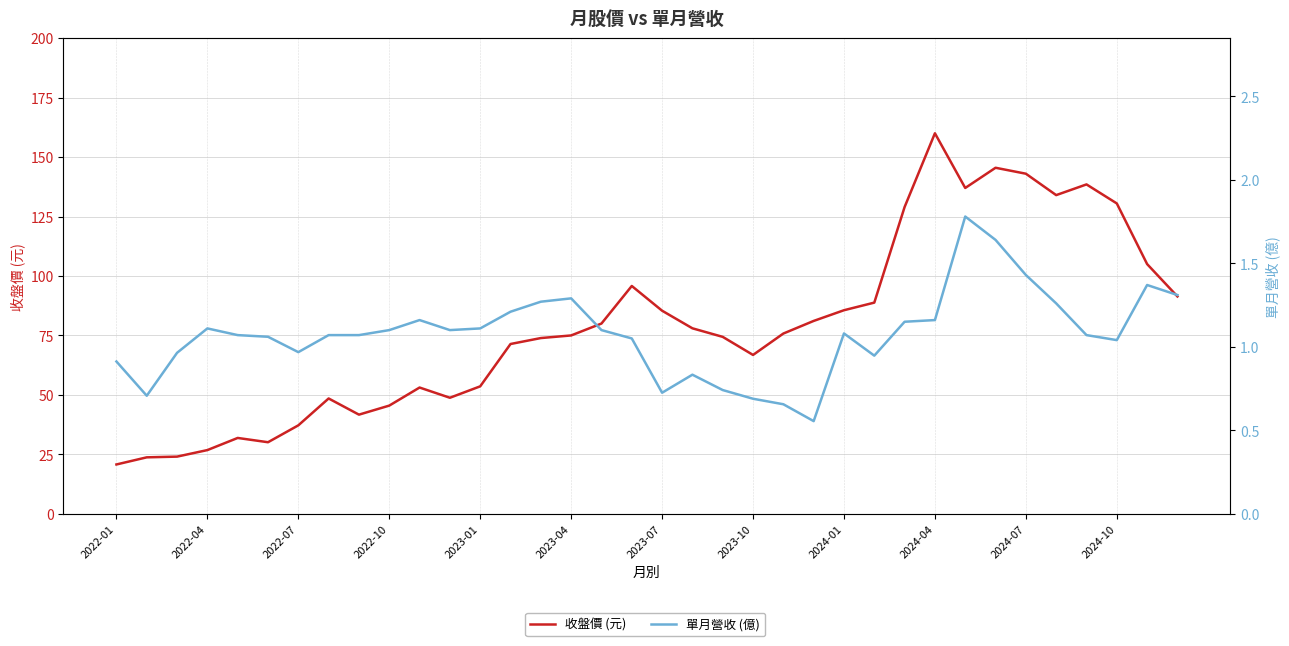

True or false: 單月營收 (億) has a value of 1.0 at 2024-10.

True